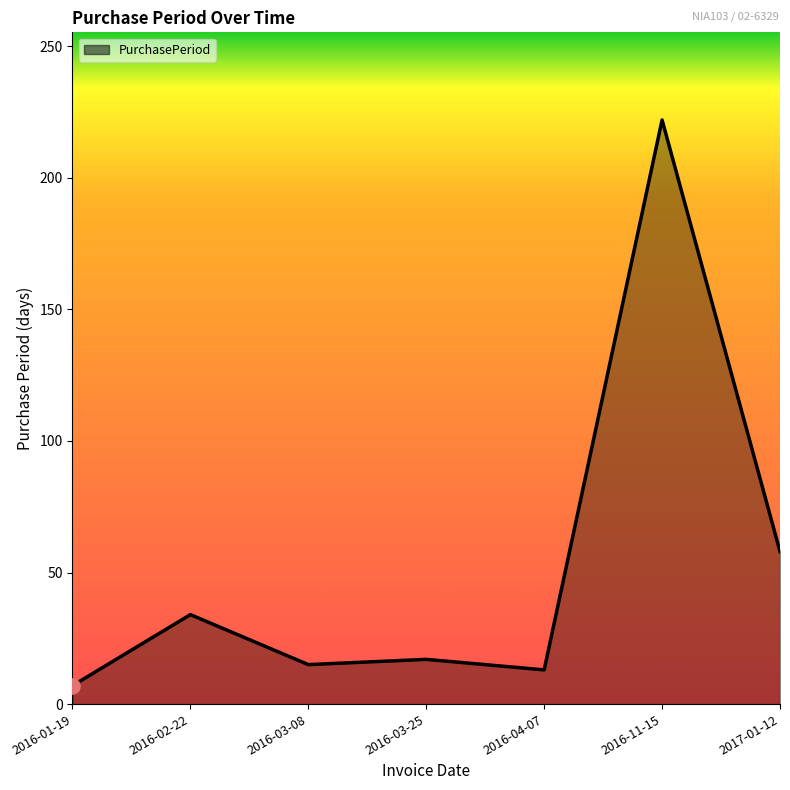

Which has a higher value, 2016-02-22 or 2016-03-25?

2016-02-22